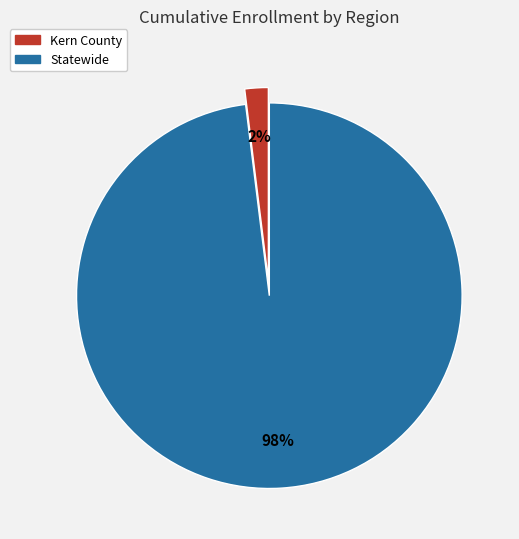

How many segments does this pie chart have?

2